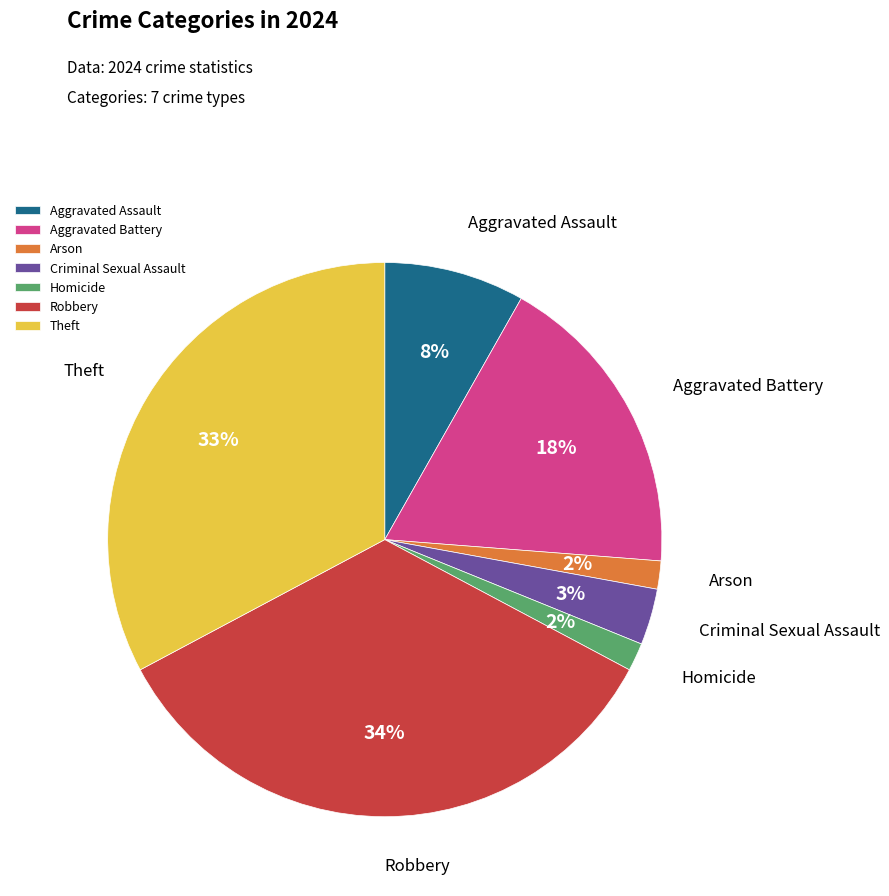

Does Aggravated Battery account for over 50% of the chart?

No